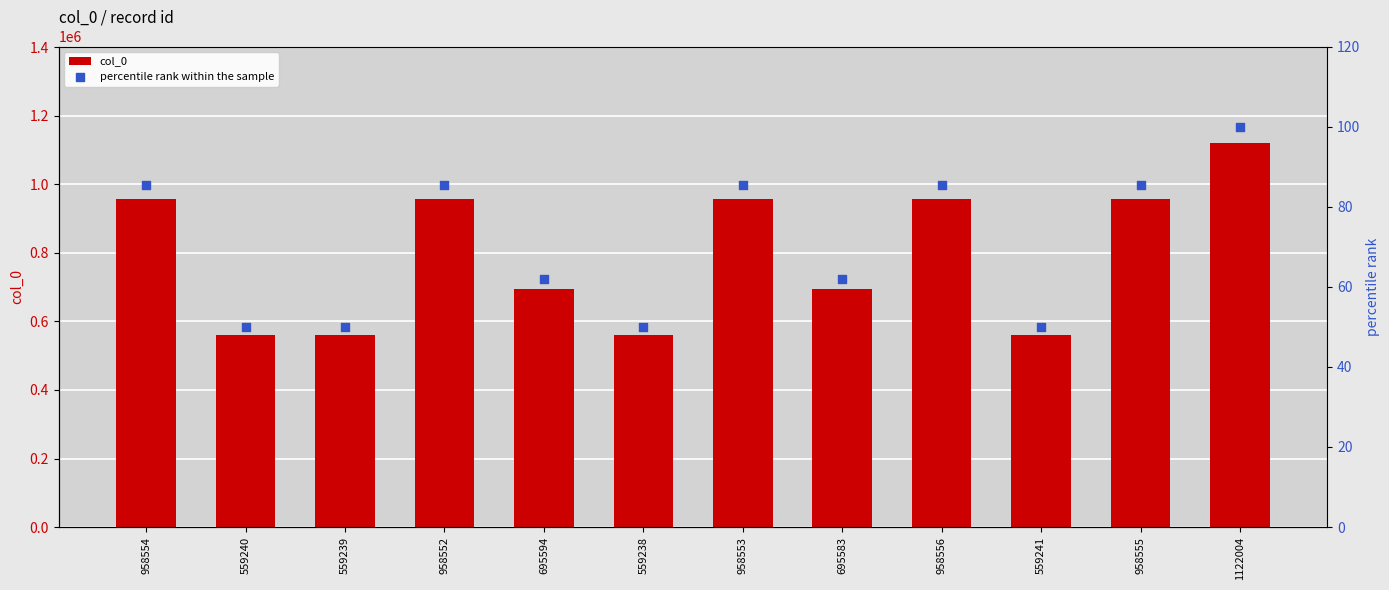

Which series contains the lowest Y value?

percentile rank within the sample